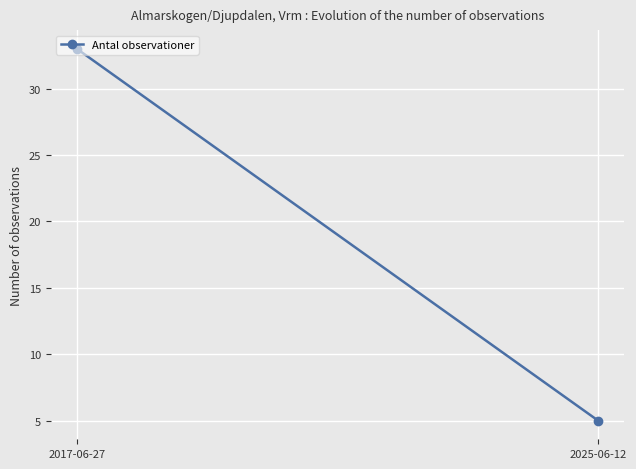

Reading left to right, transcribe all the data shown in this chart.

2017-06-27=33	2025-06-12=5